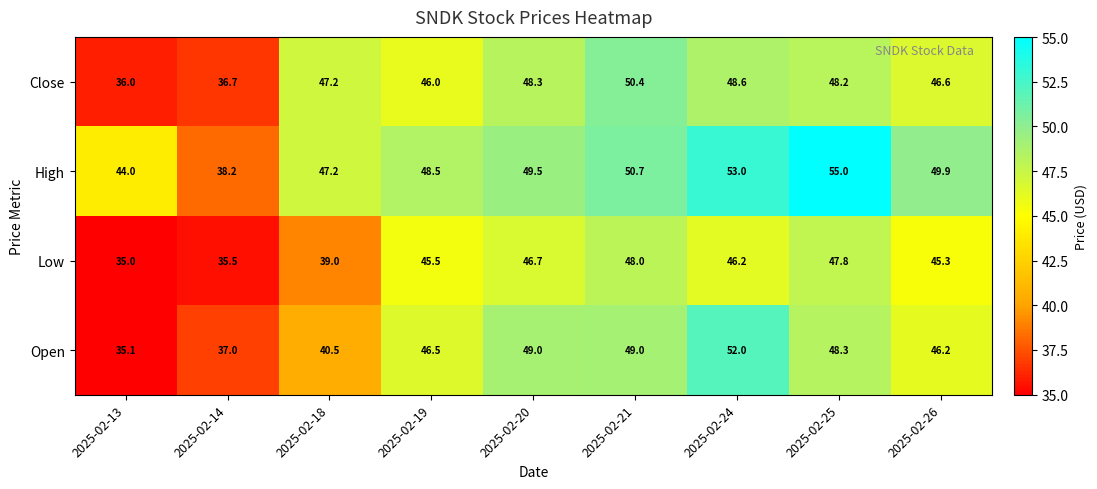

How many values in the High series are below 49?

4